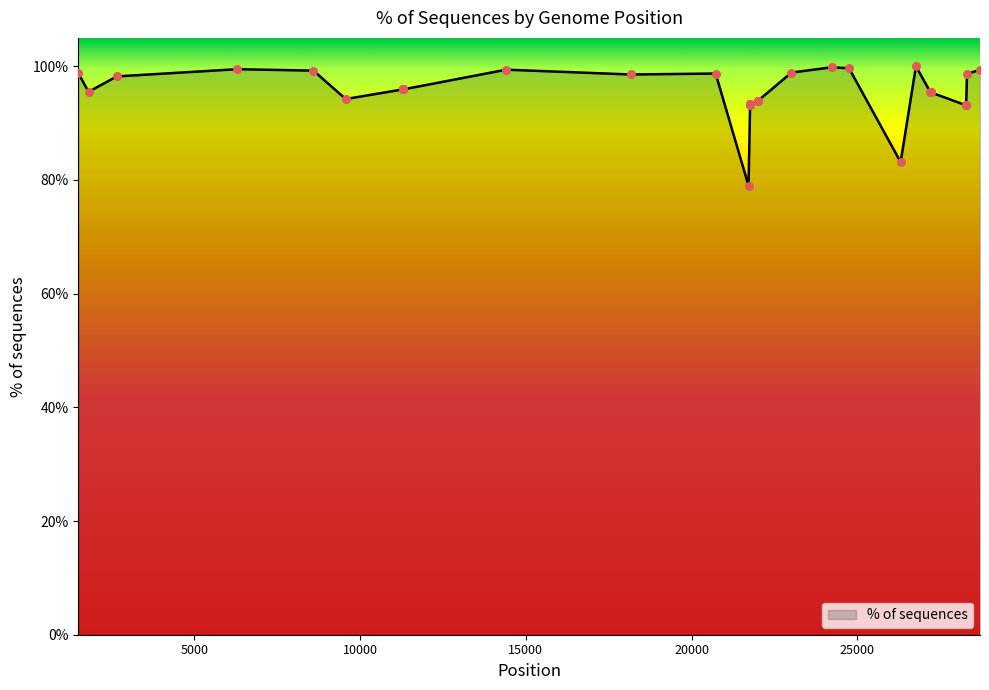

What is the greatest value displayed?

100.0